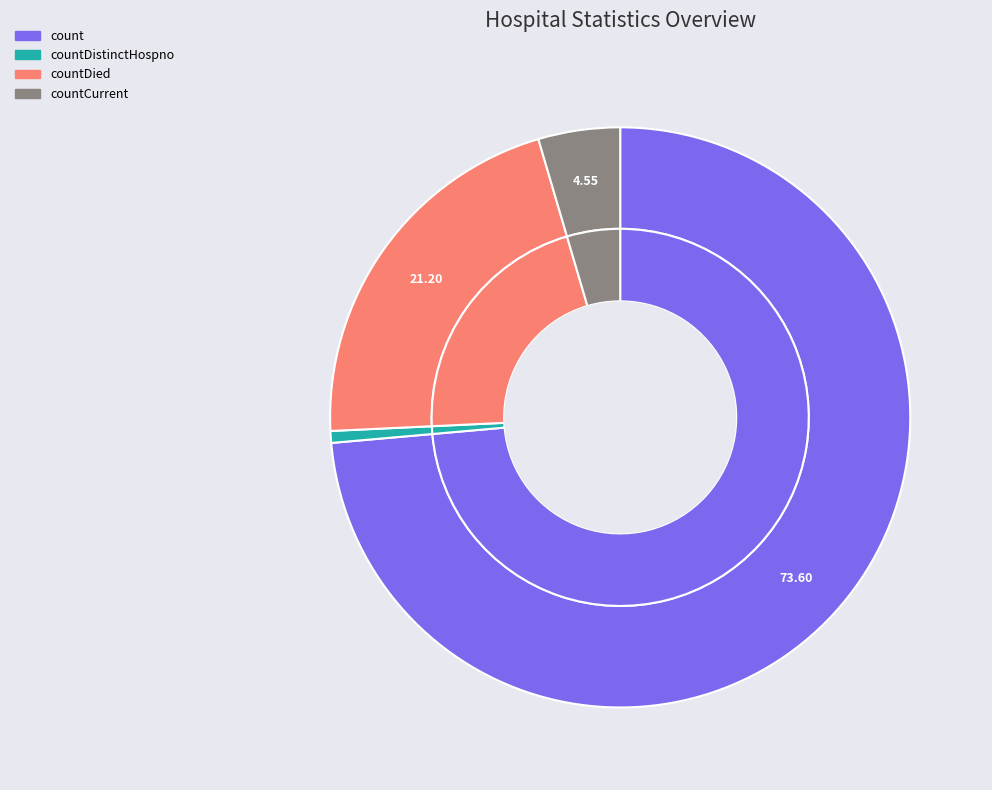

Is count the majority of the pie?

Yes